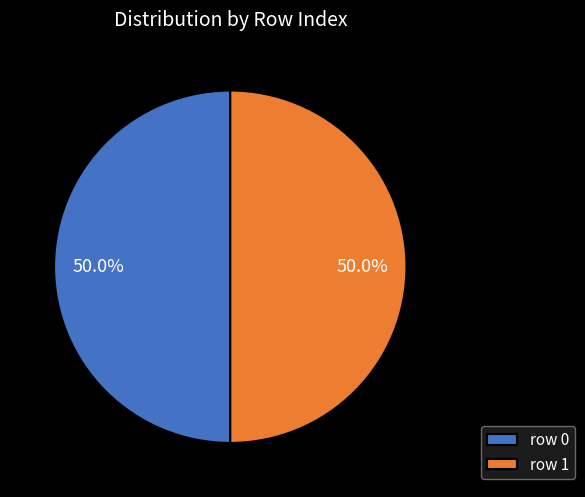

What percentage do row 0 and row 1 together represent?

100.0%